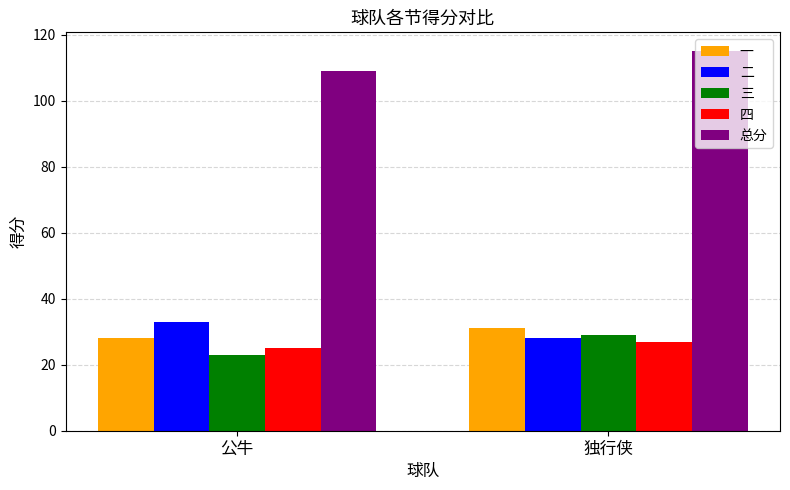

What is the value of the 总分 bar at the 1st from the left?

109